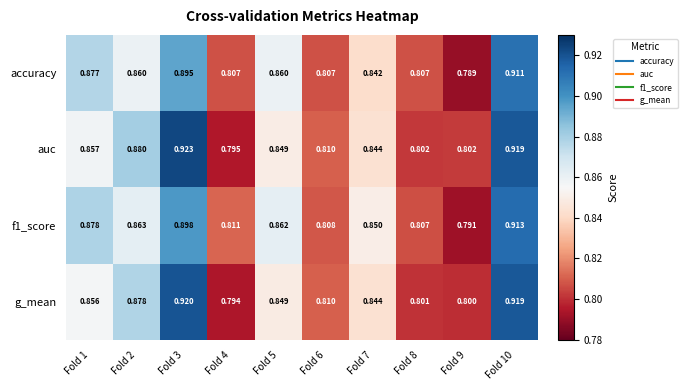

Which series has the widest spread of values?

auc